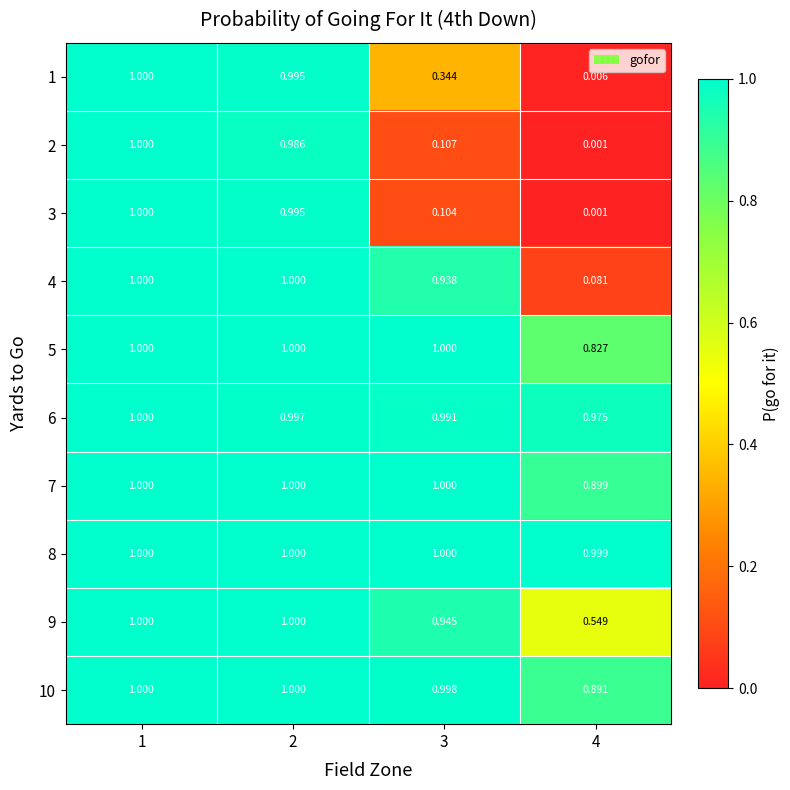

How many categories are shown in the chart?

4